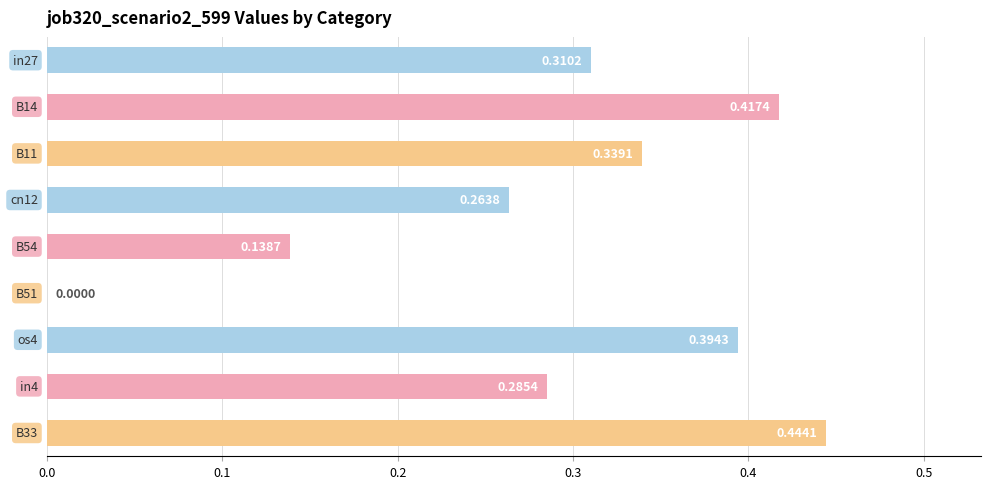

What is the sum of all values?

2.6